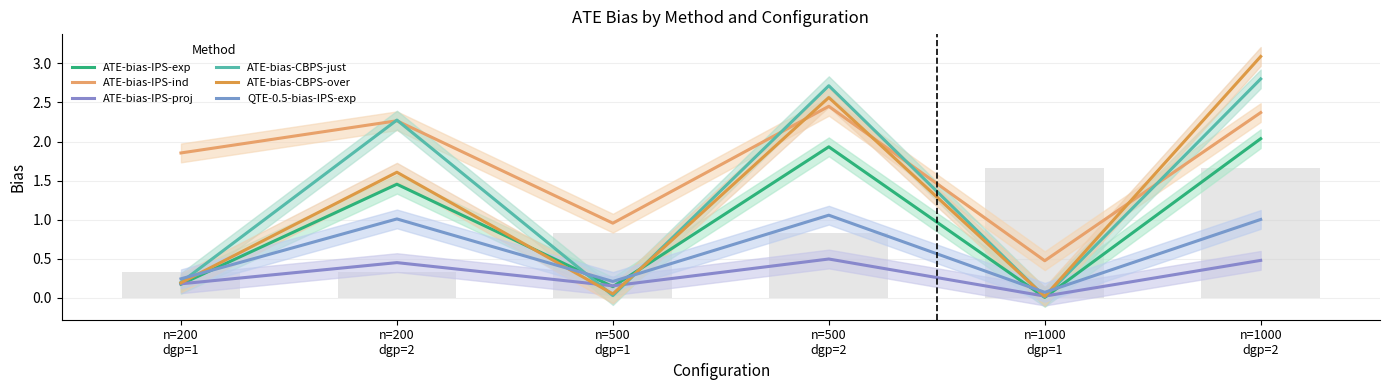

Does the chart contain any negative values?

No